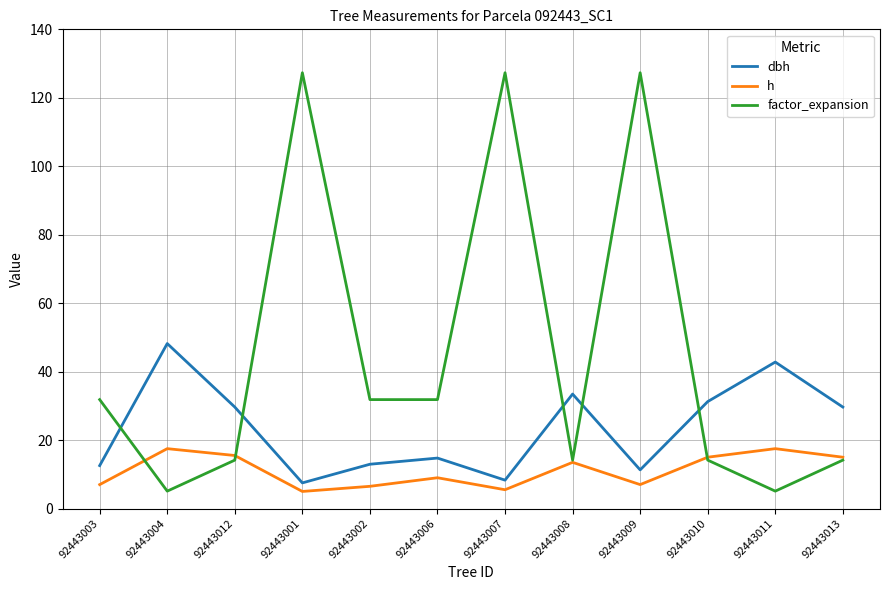

The factor_expansion series shows 31.8 at 92443002. True or false?

True